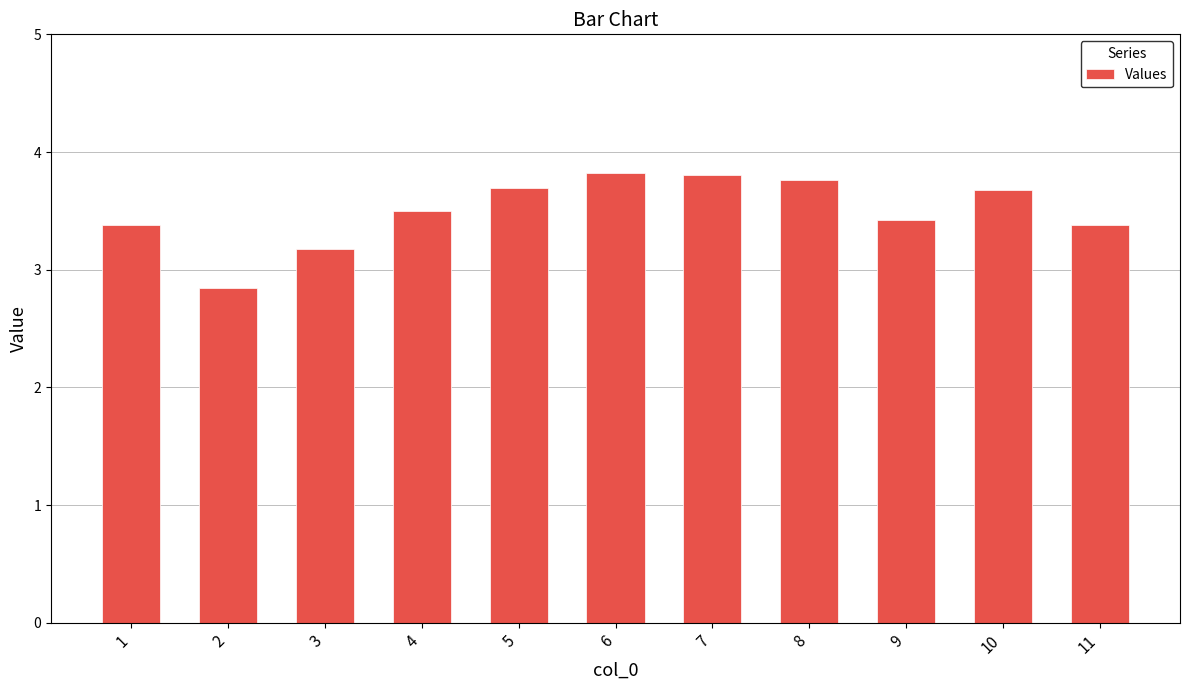

What is the change in value from 3 to 11?

+0.2